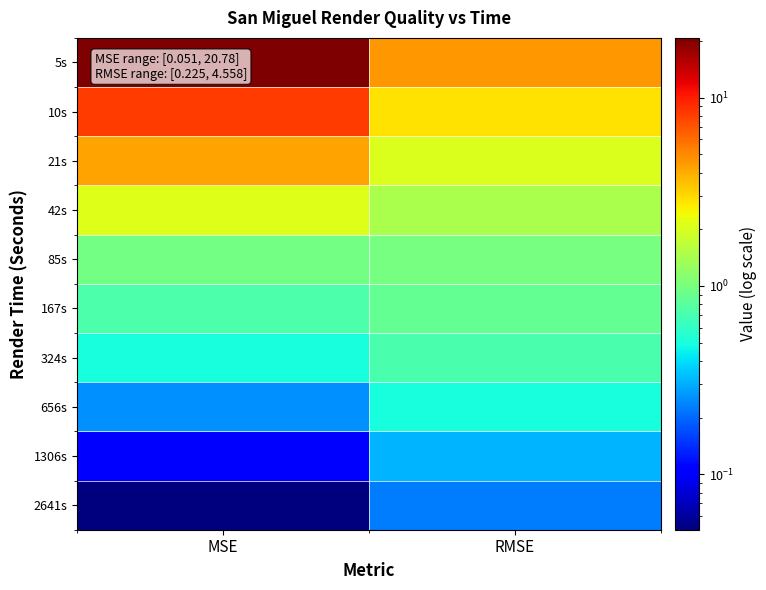

Which series has the widest spread of values?

5s